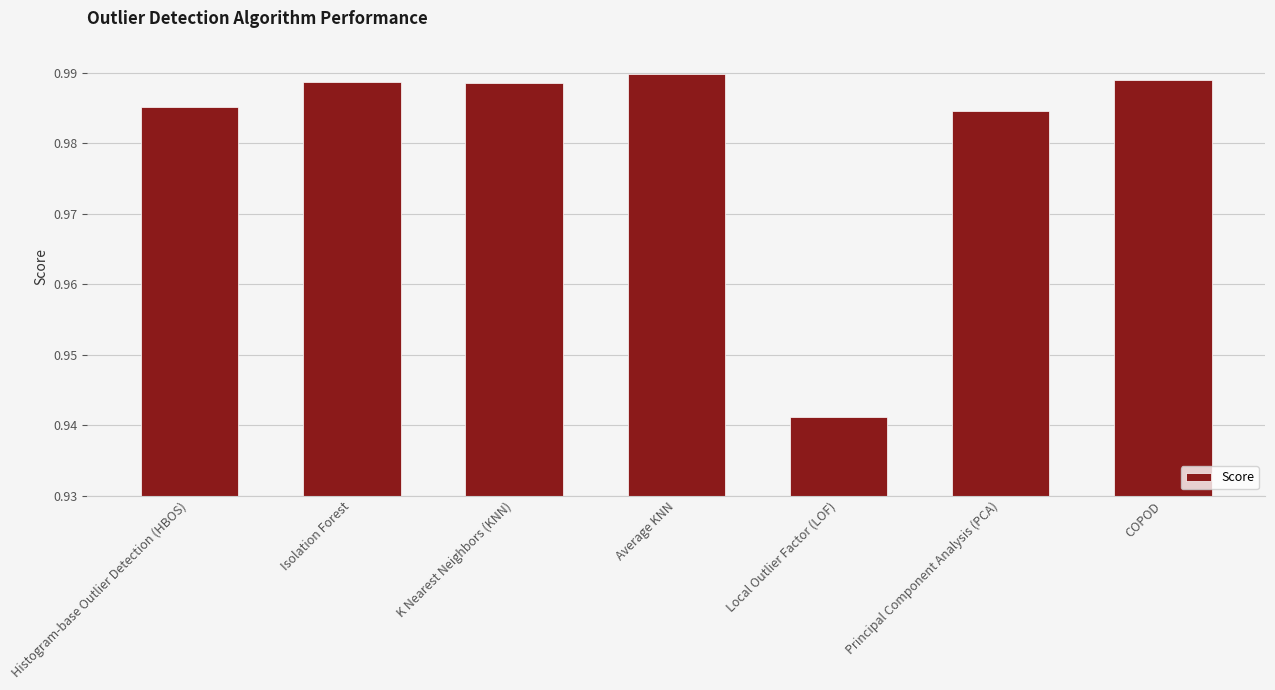

The chart shows a value of 0.4 at K Nearest Neighbors (KNN). True or false?

False